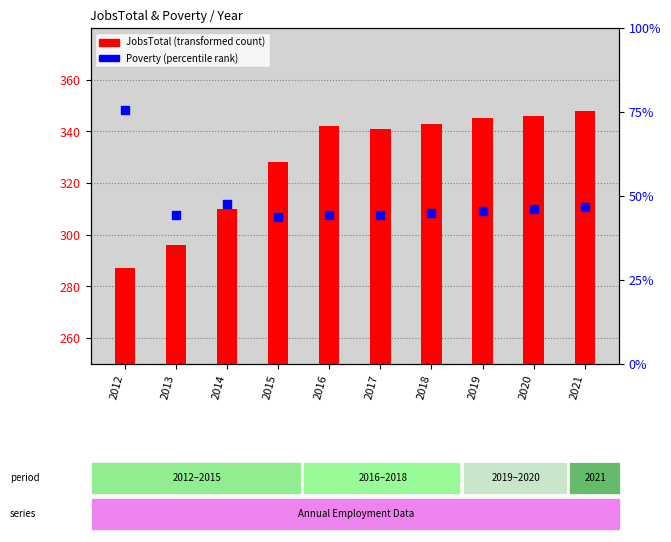

Which series has the widest spread of Y values?

JobsTotal